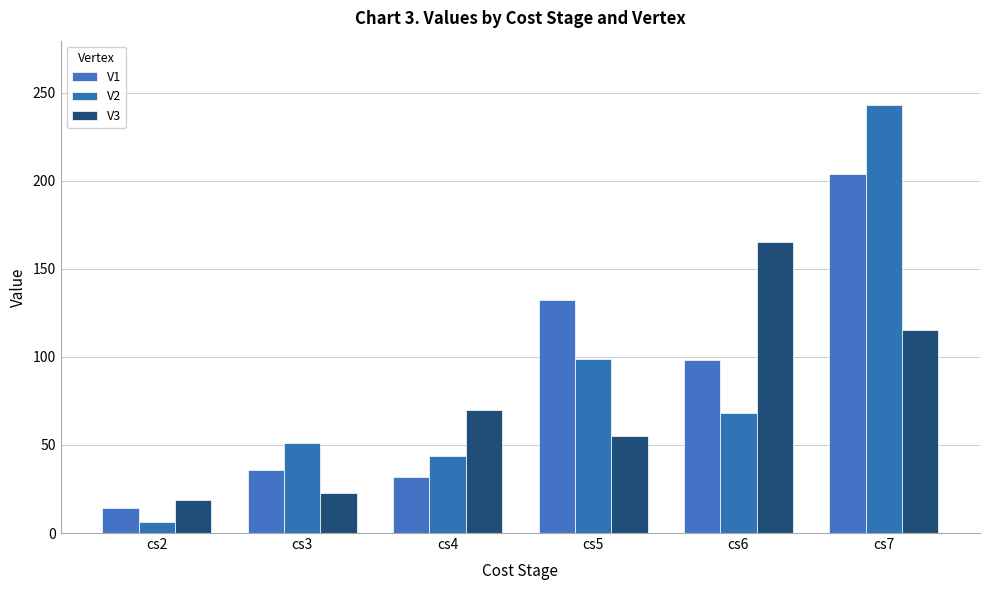

Which has a higher value, cs2 or cs3?

cs3